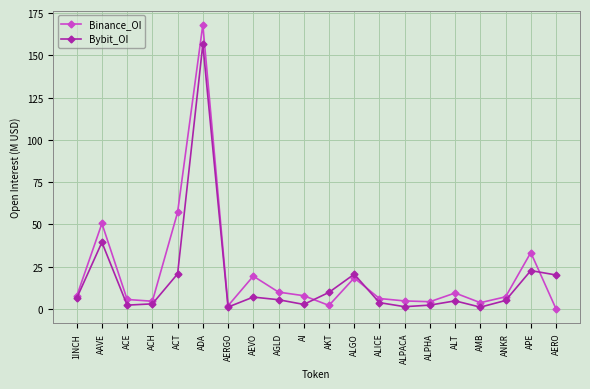

At which label does Bybit_OI reach its peak?

ADA